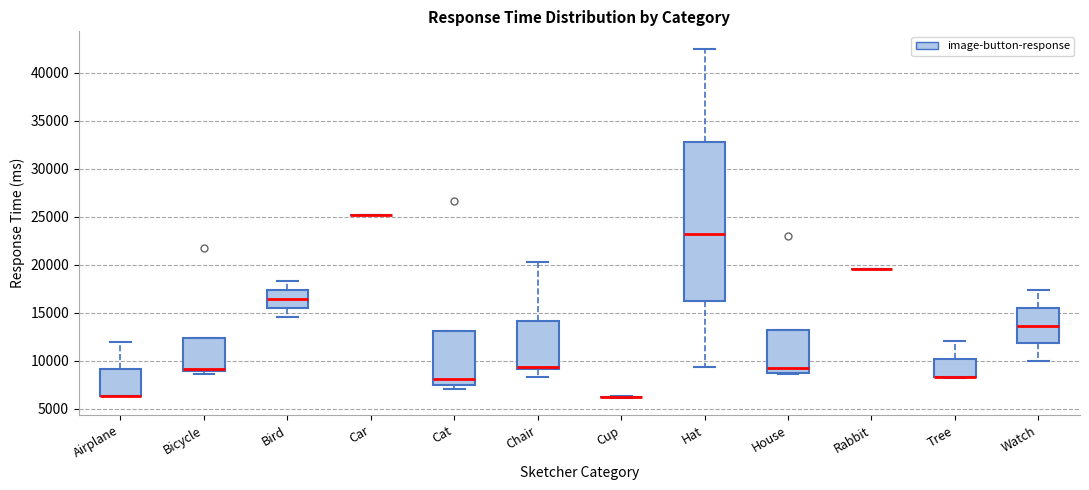

Which box is the tallest, from its lower edge to its upper edge?

Hat